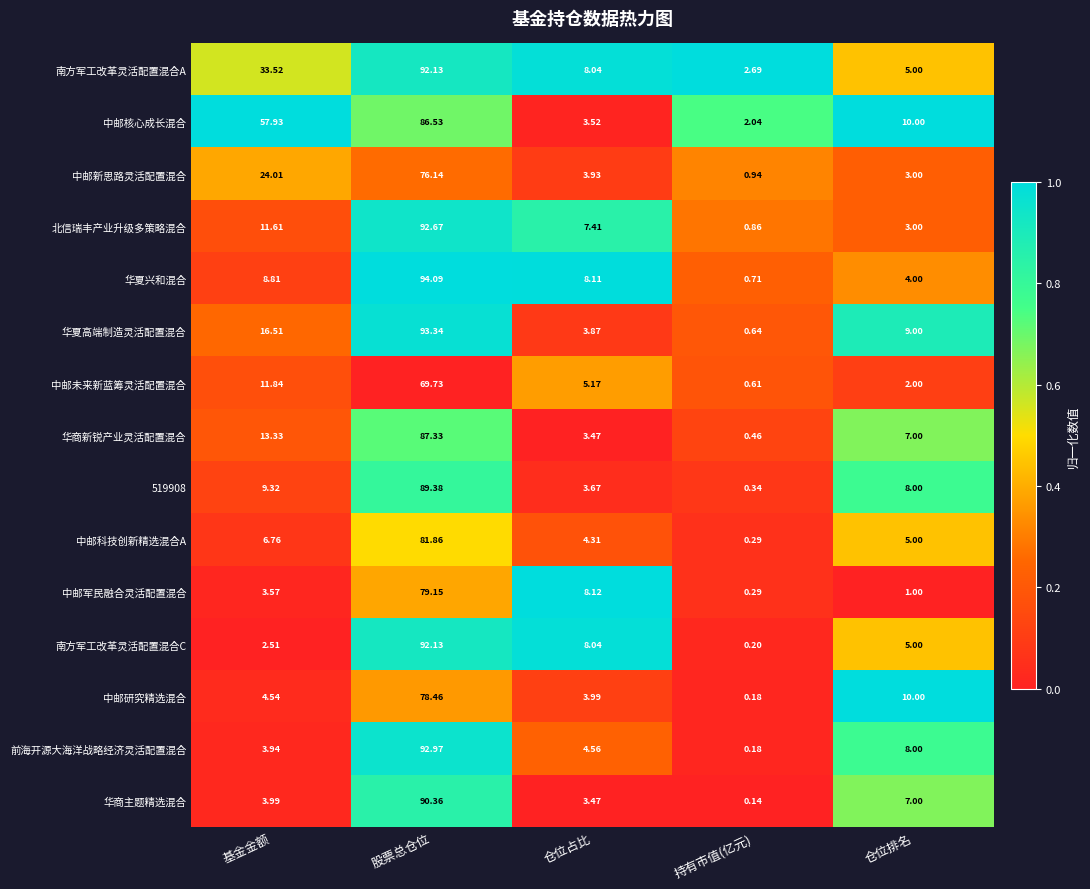

Between 股票总仓位 and 持有市值(亿元), which series saw the biggest shift?

华夏兴和混合